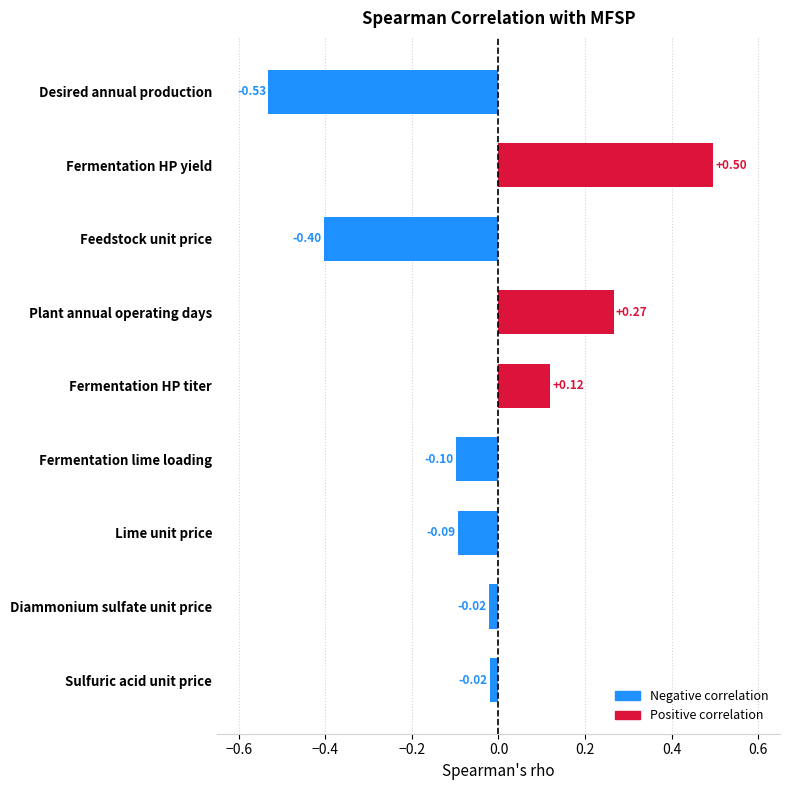

What is the label of the 1st bar from the bottom?

Sulfuric acid unit price